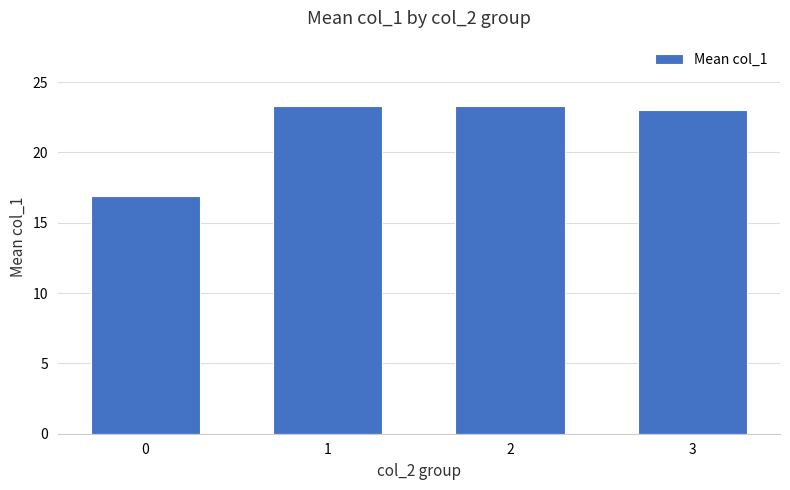

What is the sum of the values at 2 and 3?

46.3